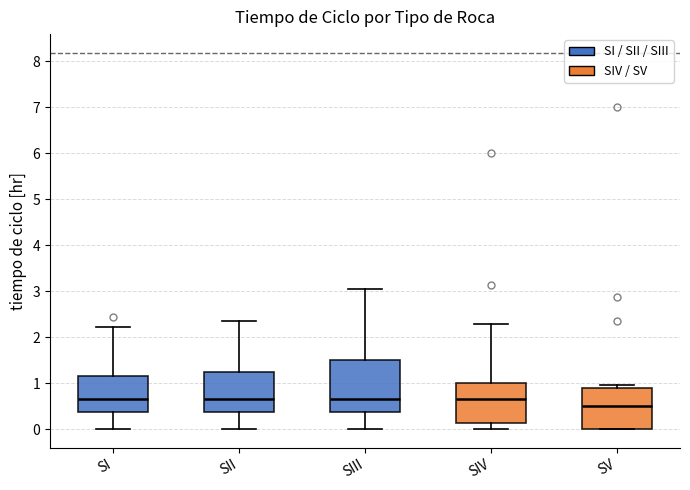

Reading left to right, transcribe this box plot: for each box, give where its median line is, the range the box spans, and where its two whiskers end, as read against the y-axis. The values are not printed on the chart, so give them approximately, as read against the axis.

SI: median 0.7, box 0.4 to 1.2, whiskers 0.0 to 2.2
SII: median 0.7, box 0.4 to 1.2, whiskers 0.0 to 2.4
SIII: median 0.7, box 0.4 to 1.5, whiskers 0.0 to 3.0
SIV: median 0.7, box 0.1 to 1.0, whiskers 0.0 to 2.3
SV: median 0.5, box 0.0 to 0.9, whiskers 0.0 to 1.0